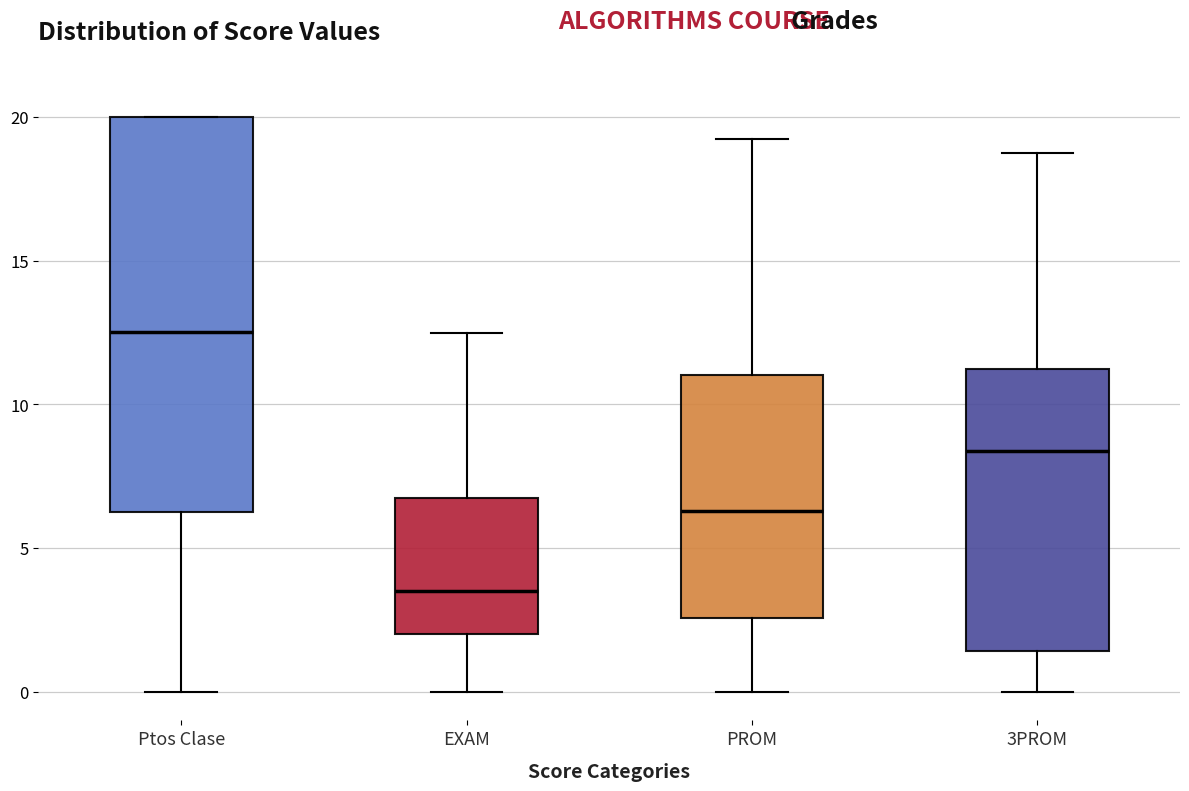

Reading left to right, transcribe this box plot: for each box, give where its median line is, the range the box spans, and where its two whiskers end, as read against the y-axis. The values are not printed on the chart, so give them approximately, as read against the axis.

Ptos Clase: median 12.5, box 6.5 to 20.0, whiskers 0.0 to 20.0
EXAM: median 3.5, box 2.0 to 7.0, whiskers 0.0 to 12.5
PROM: median 6.5, box 2.5 to 11.0, whiskers 0.0 to 19.5
3PROM: median 8.5, box 1.5 to 11.0, whiskers 0.0 to 19.0